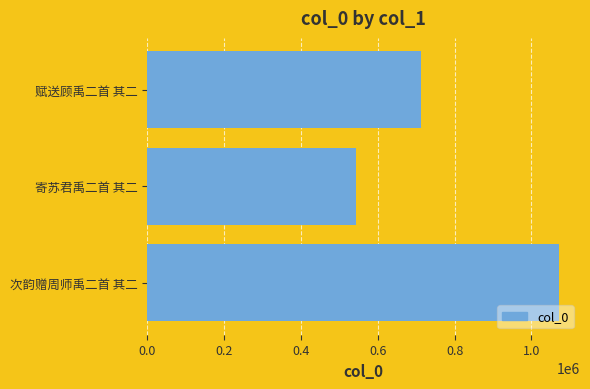

List the labels in order of value, smallest first.

寄苏君禹二首 其二, 赋送顾禹二首 其二, 次韵赠周师禹二首 其二